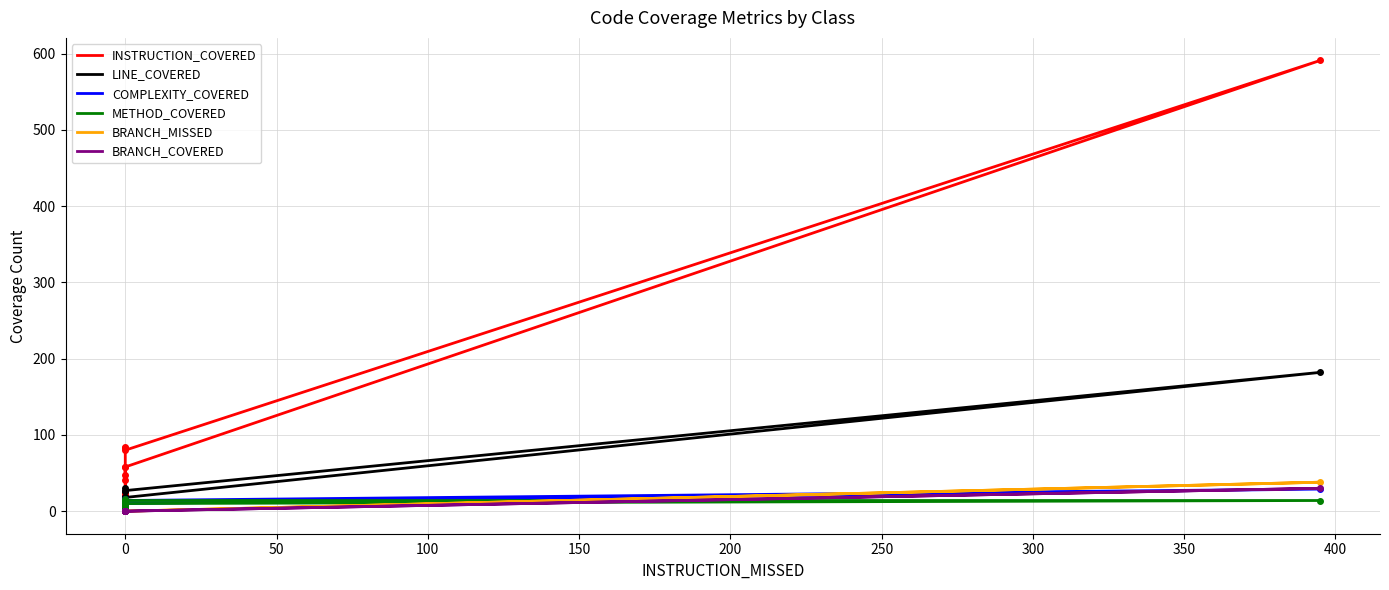

What is the difference between the INSTRUCTION_COVERED values at −50 and 150?

61